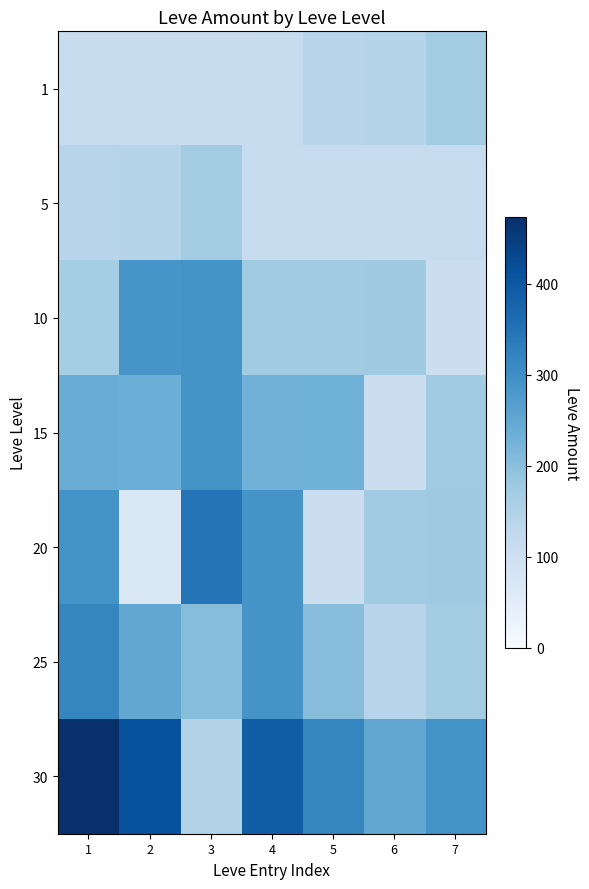

At how many categories does at least one series exceed 93?

7